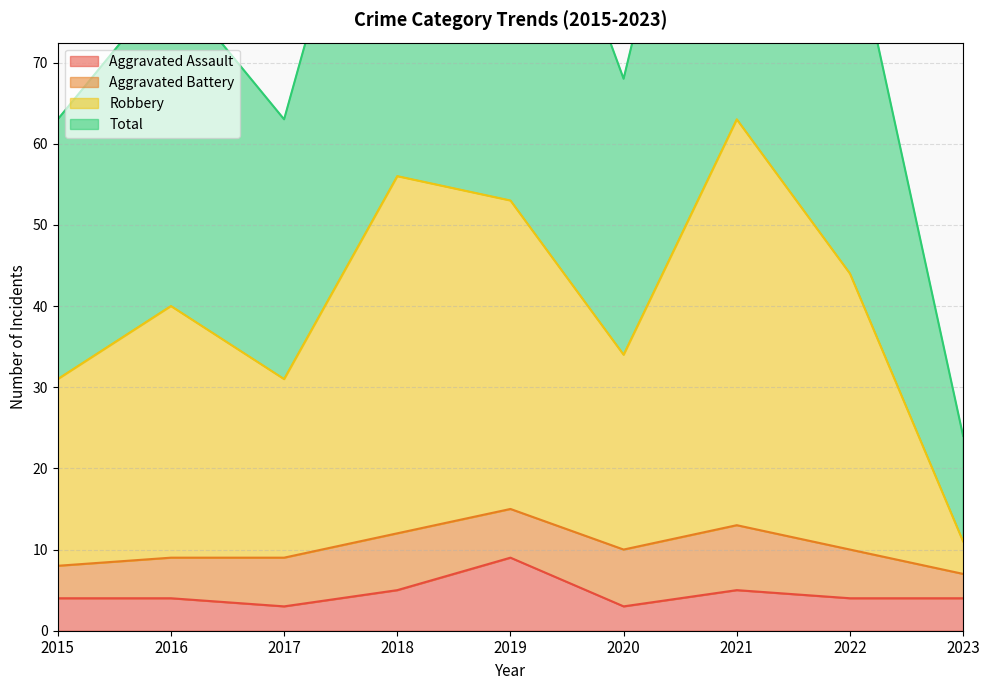

What is the total value across all series at 2018?

174